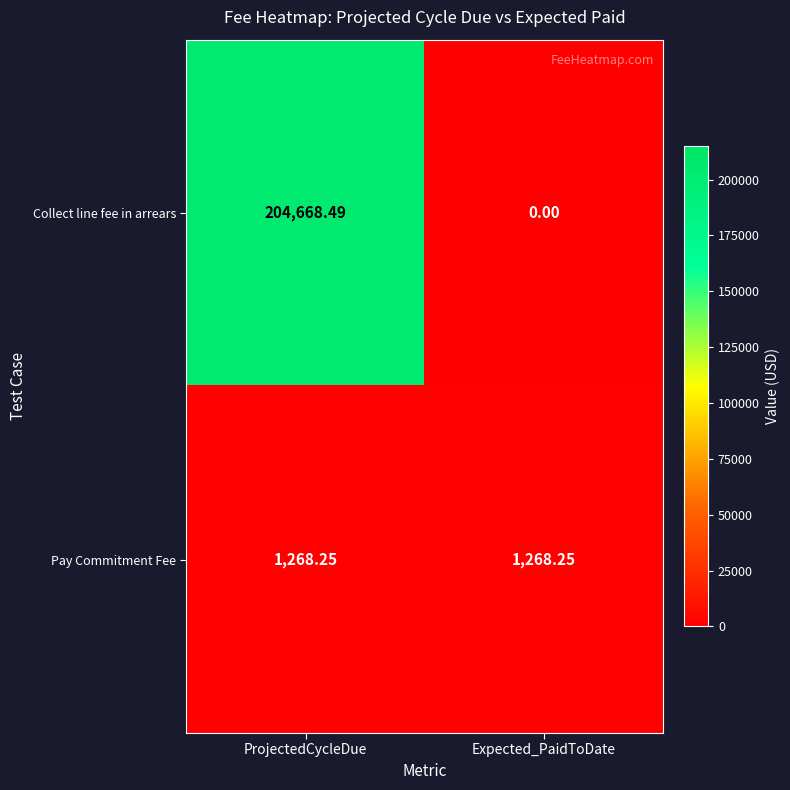

Which series changed the most between ProjectedCycleDue and Expected_PaidToDate?

Collect line fee in arrears